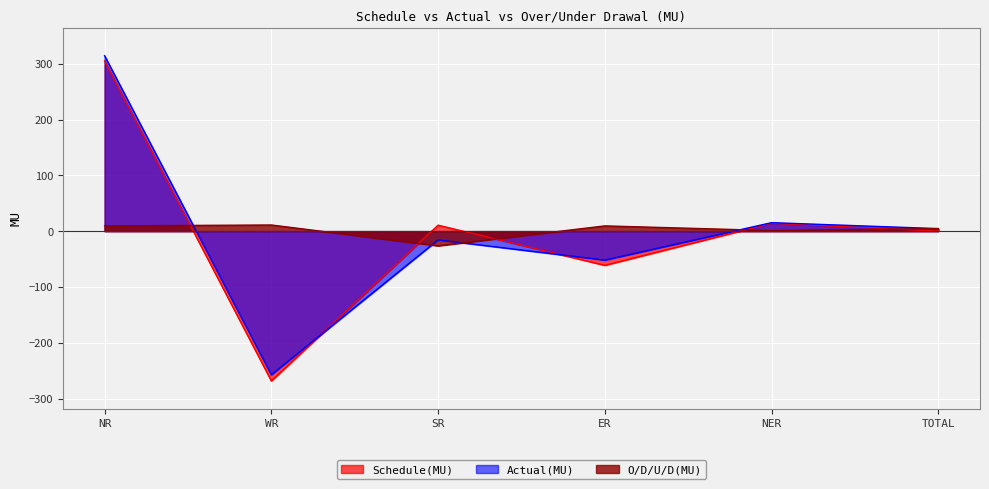

What are all the series names shown in the legend?

Schedule(MU), Actual(MU), O/D/U/D(MU)